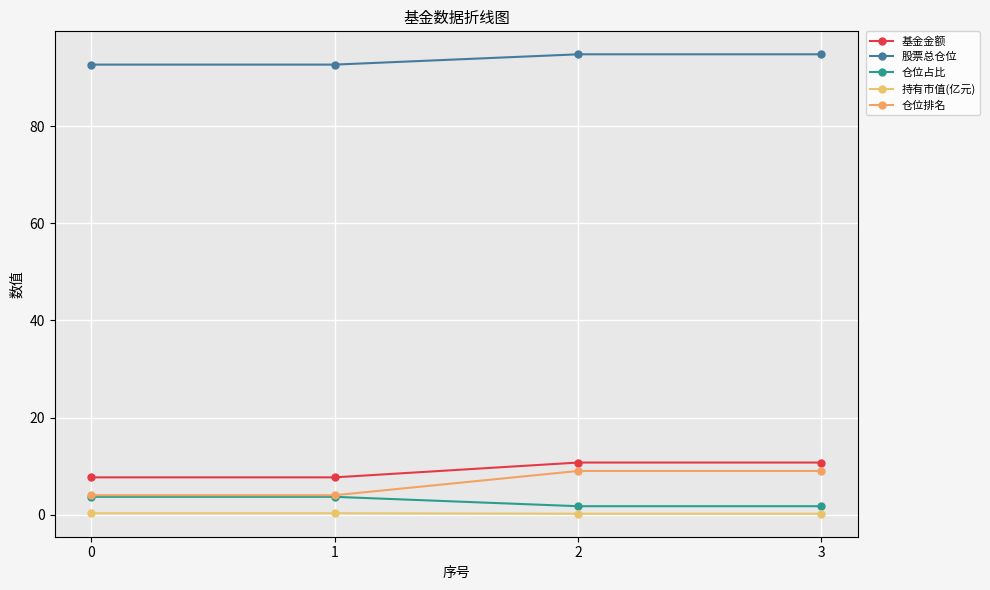

Reading right to left, list all the values displayed in this chart.

基金金额: 10.7	10.7	7.7	7.7
股票总仓位: 94.8	94.8	92.7	92.7
仓位占比: 1.7	1.7	3.7	3.7
持有市值(亿元): 0.2	0.2	0.3	0.3
仓位排名: 9.0	9.0	4.0	4.0